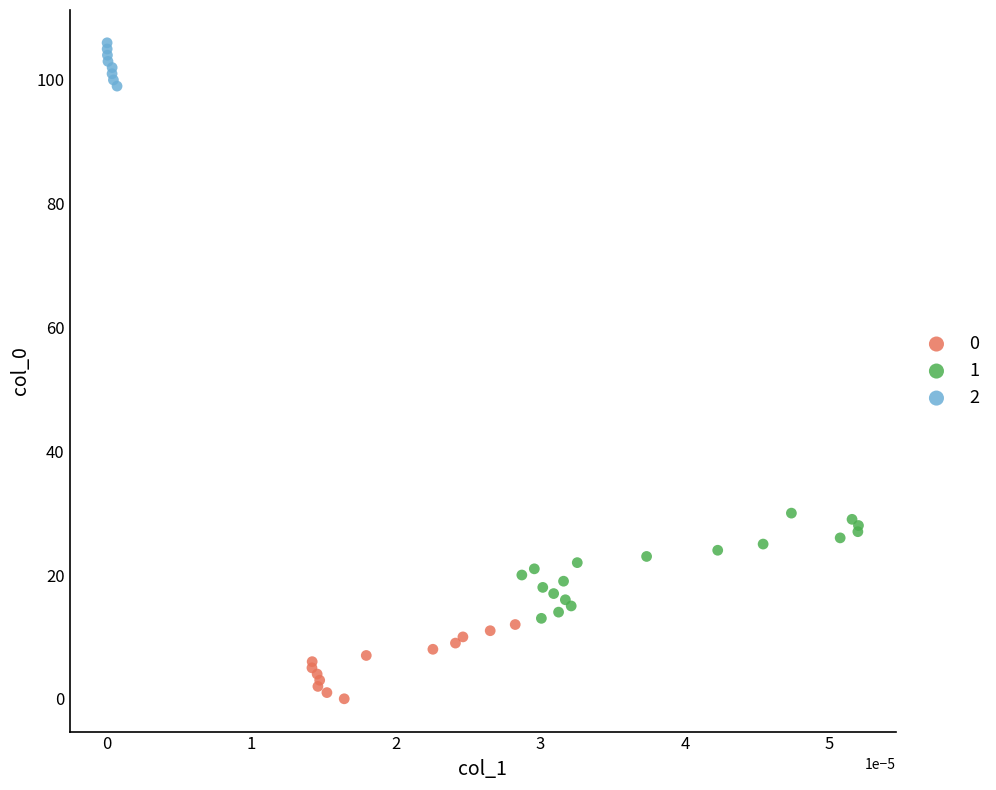

Which series contains the highest Y value?

2